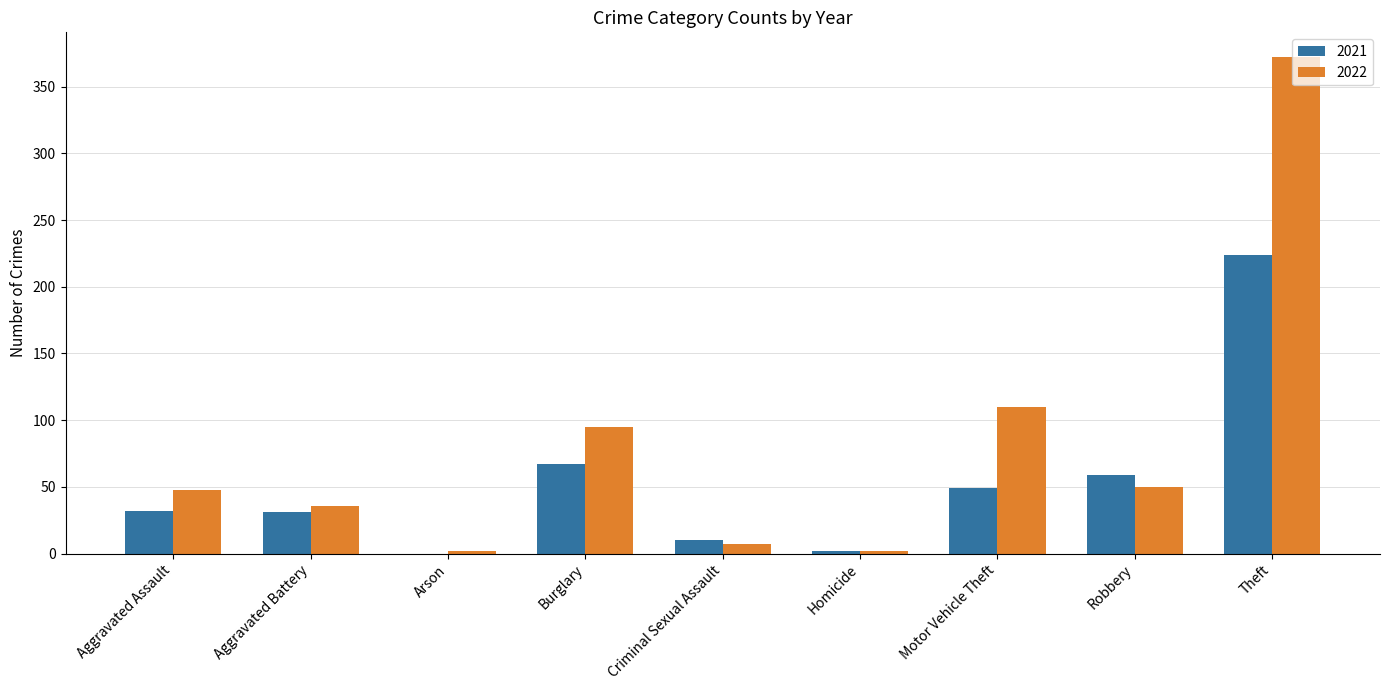

What is the sum of all 2022 values?

722